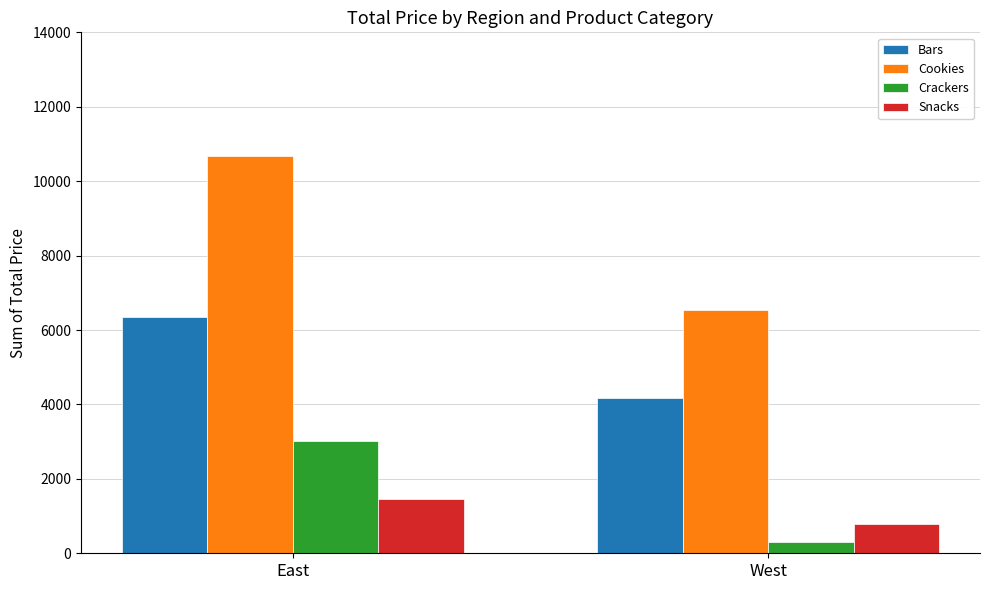

What is the label of the 2nd bar from the right?

East